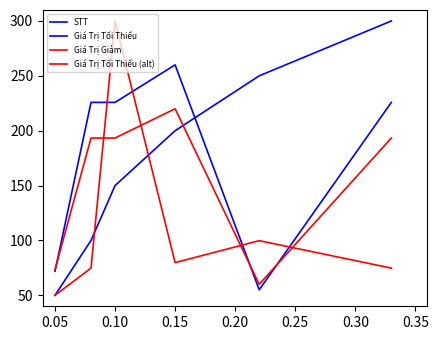

Reading left to right, list all the values displayed in this chart.

STT: 50.0	100.0	150.0	200.0	250.0	300.0
Giá Trị Tối Thiểu: 71.9	225.8	225.8	260.0	55.0	225.8
Giá Trị Giảm: 50.0	74.8	300.0	79.8	99.8	74.8
Giá Trị Tối Thiểu (alt): 73.2	193.3	193.3	220.0	60.0	193.3